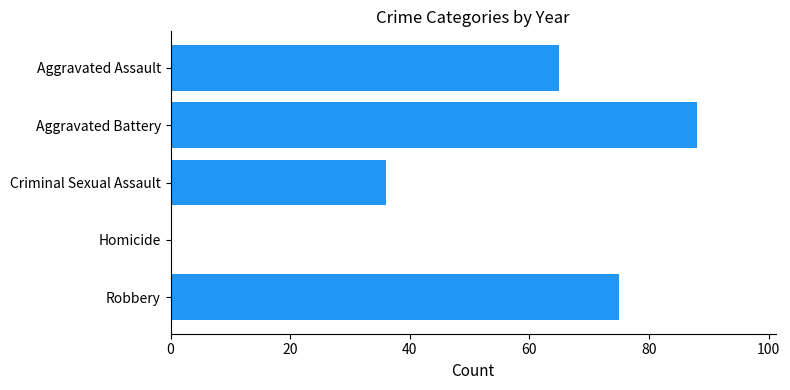

Which label corresponds to the largest value in the chart?

Aggravated Battery